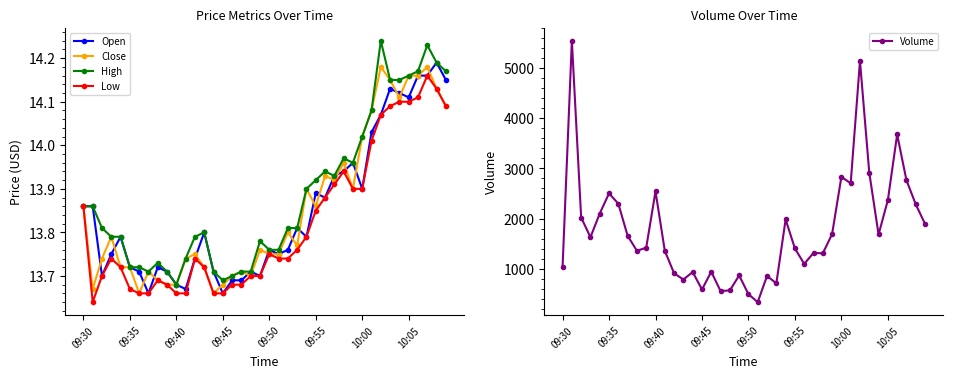

Does the chart have visible grid lines?

No